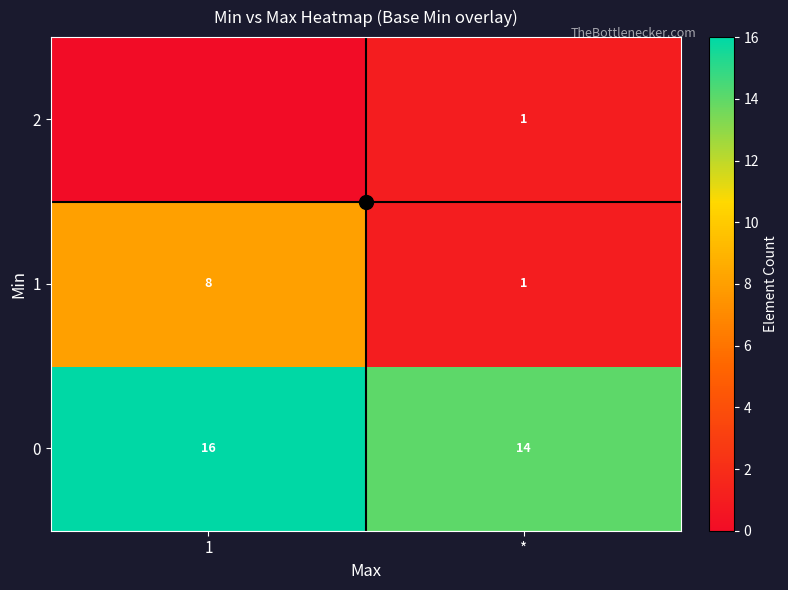

What is the sum of the 1 values at 1 and *?

9